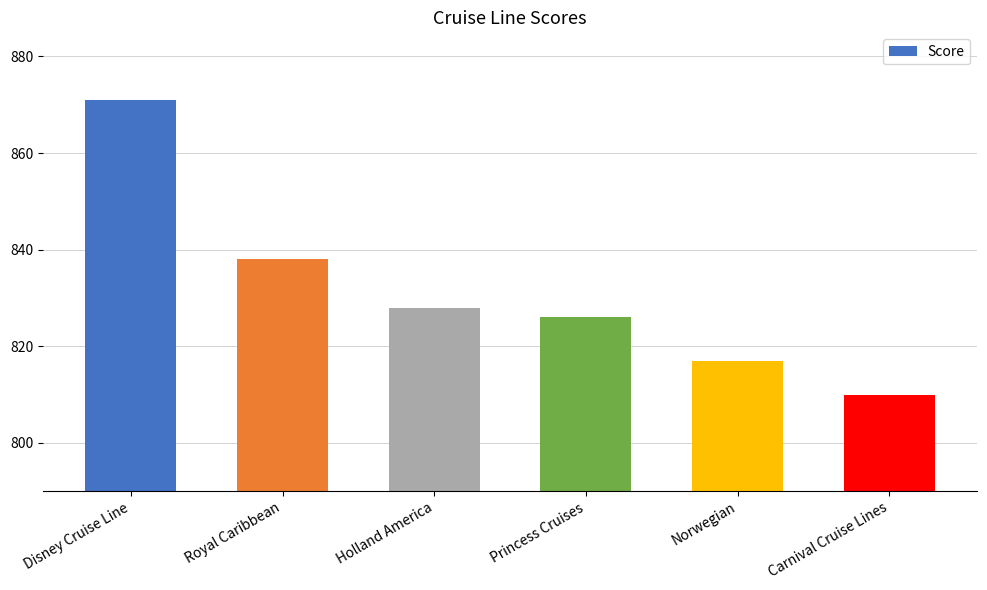

Rank the categories by value from highest to lowest.

Disney Cruise Line, Royal Caribbean, Holland America, Princess Cruises, Norwegian, Carnival Cruise Lines